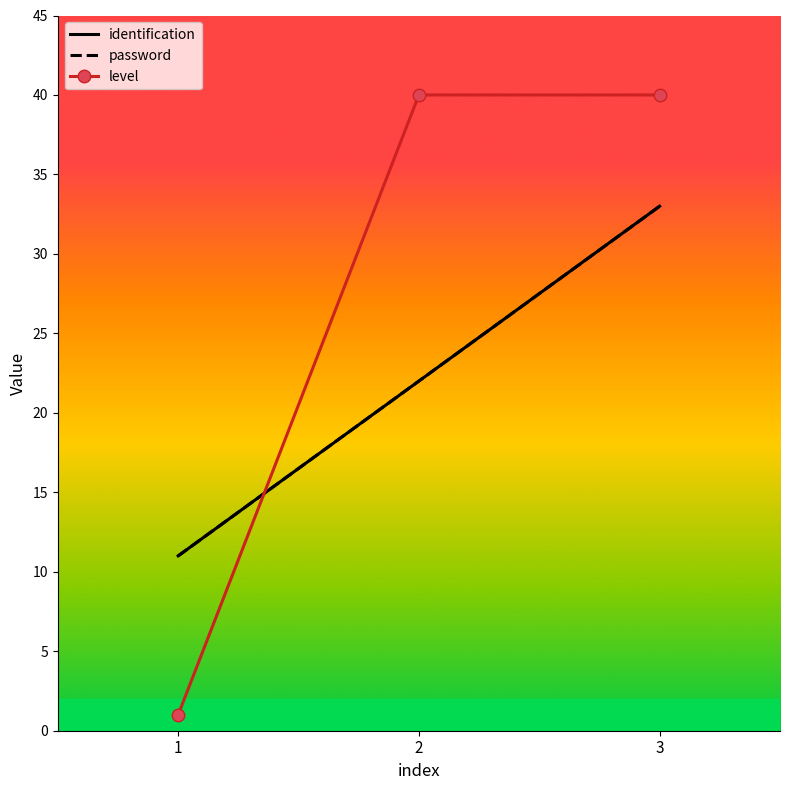

What is the difference between the highest and lowest values at 3?

7